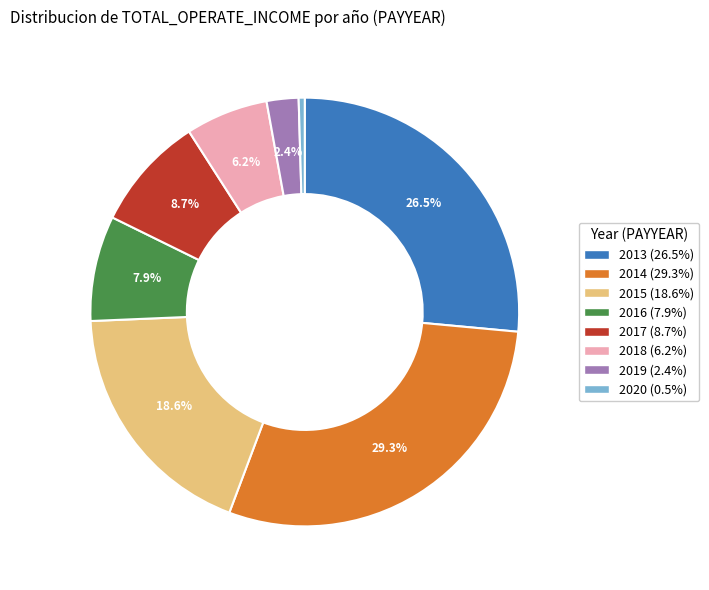

To the nearest percent, what percentage of the pie is 2018?

6%